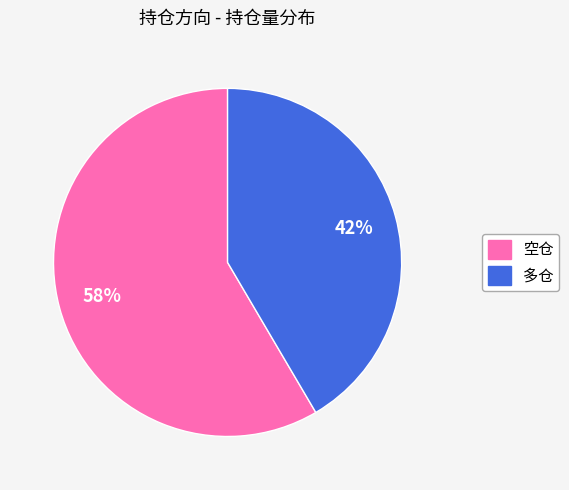

Is it true that 多仓 is 49% of the pie?

False